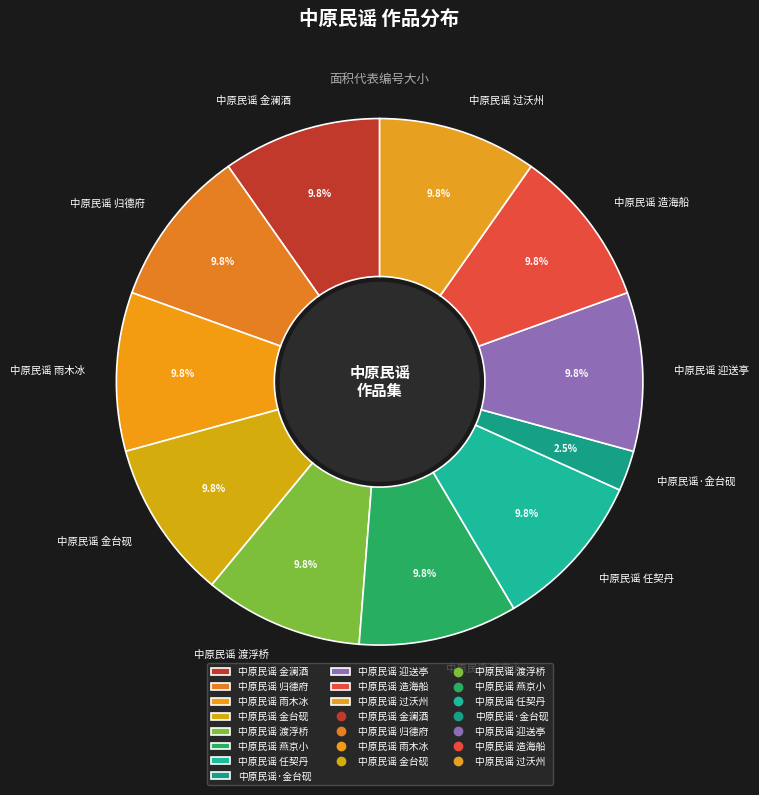

Do 中原民谣 任契丹 and 中原民谣 迎送亭 together represent more than half of the pie?

No